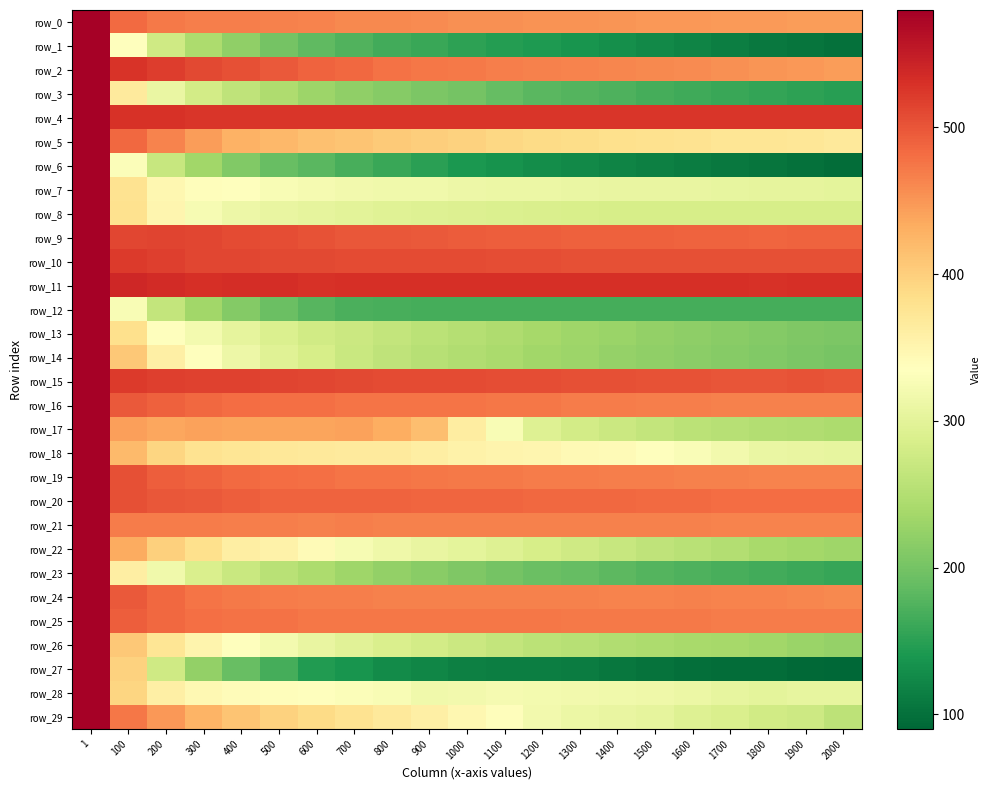

What is the difference between the maximum and minimum values in the row_25 series?

107.2